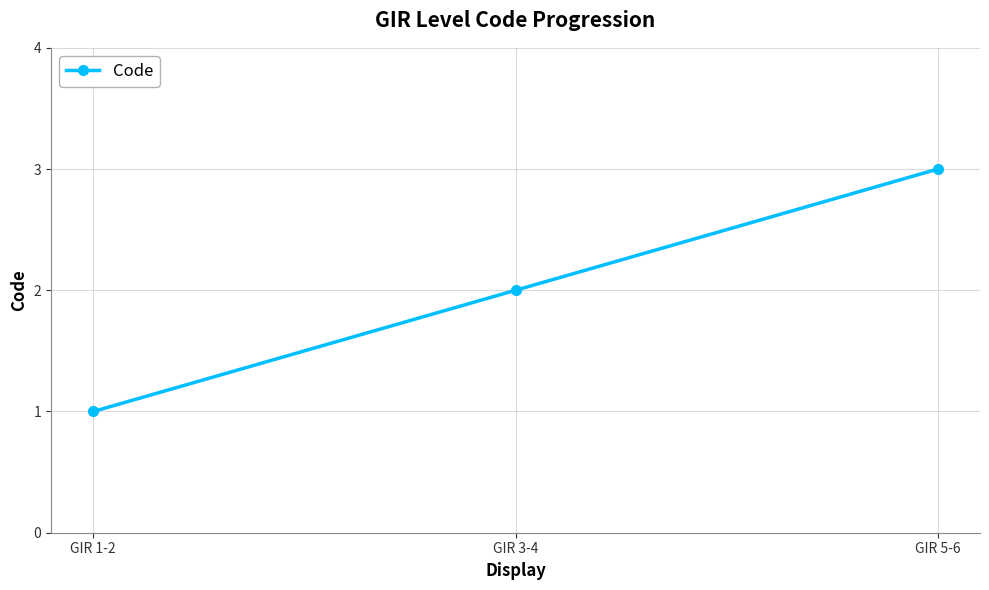

What is the label of the 3rd point from the right?

GIR 1-2